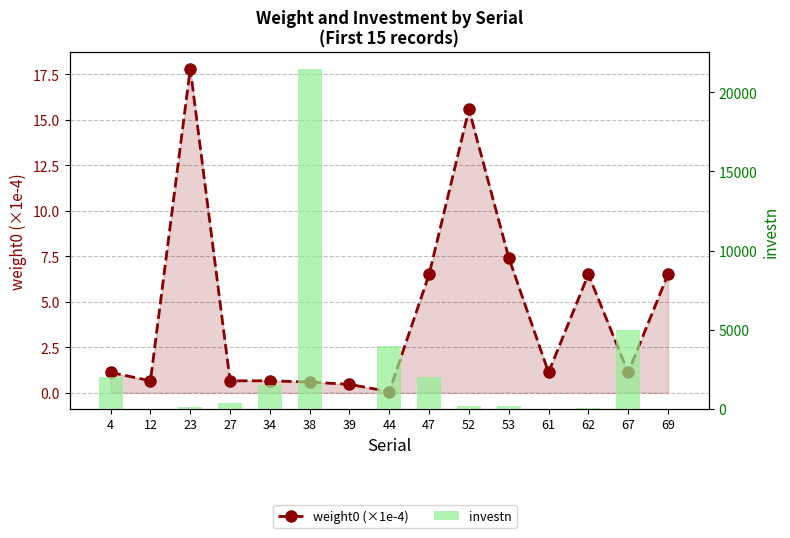

Is it true that investn equals 137.4 at 53?

False